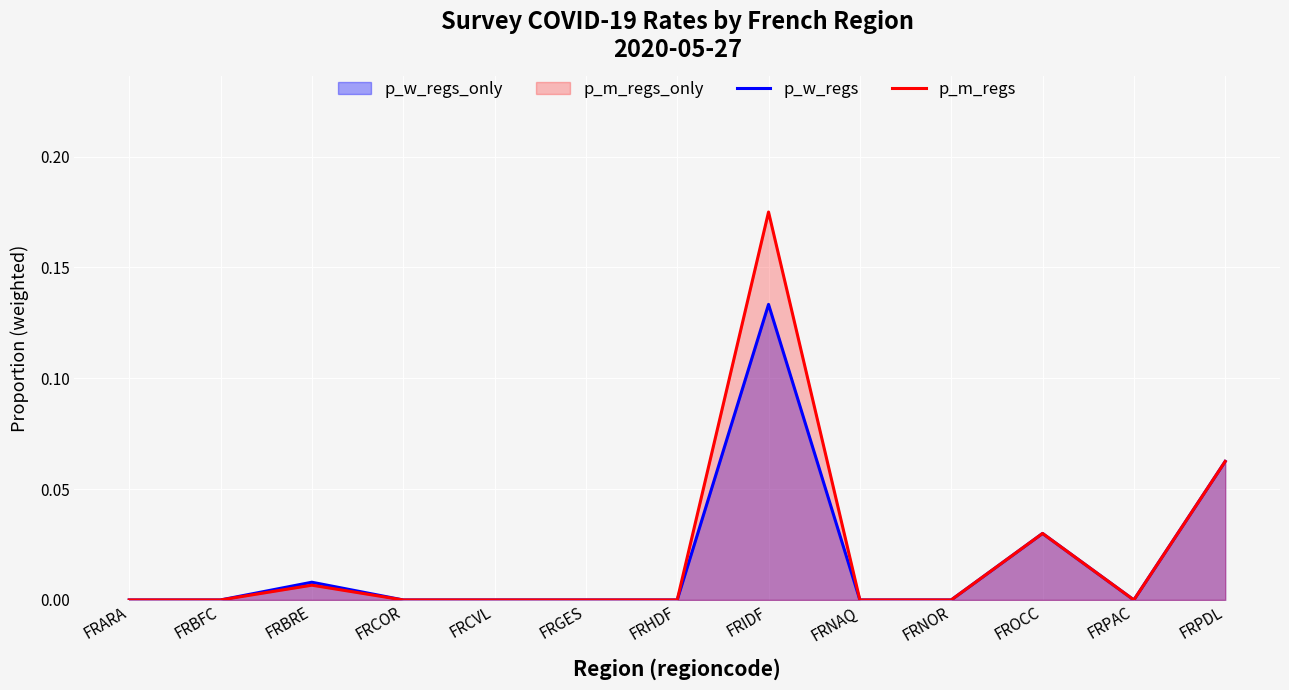

True or false: p_w_regs and p_m_regs intersect in this chart.

False